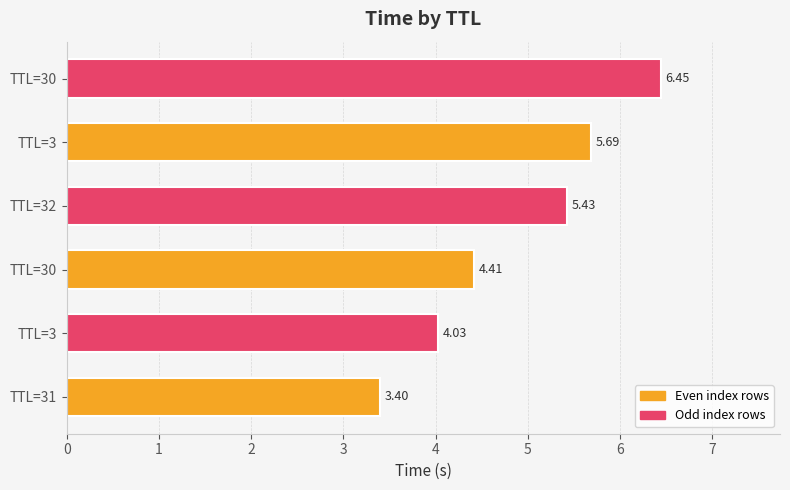

Rank the categories by value from lowest to highest.

TTL=31, TTL=3, TTL=30, TTL=32, TTL=3, TTL=30